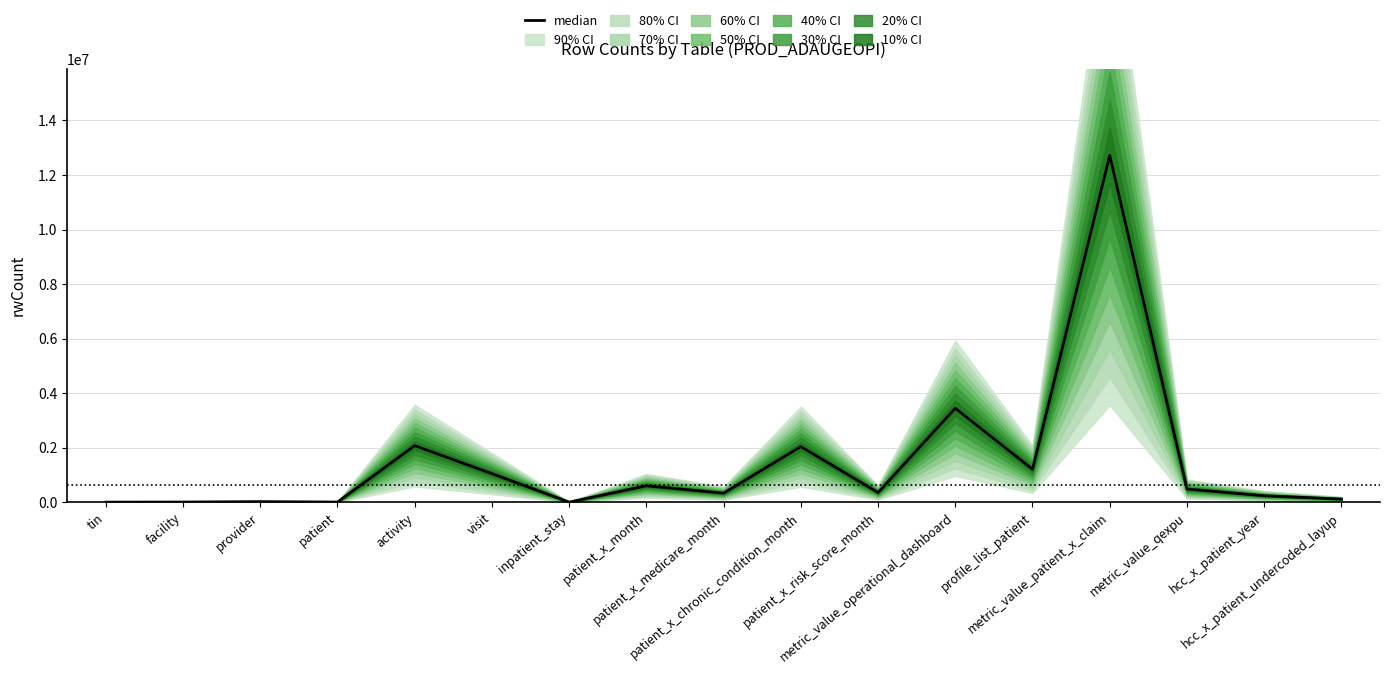

What position from the right is hcc_x_patient_year?

2